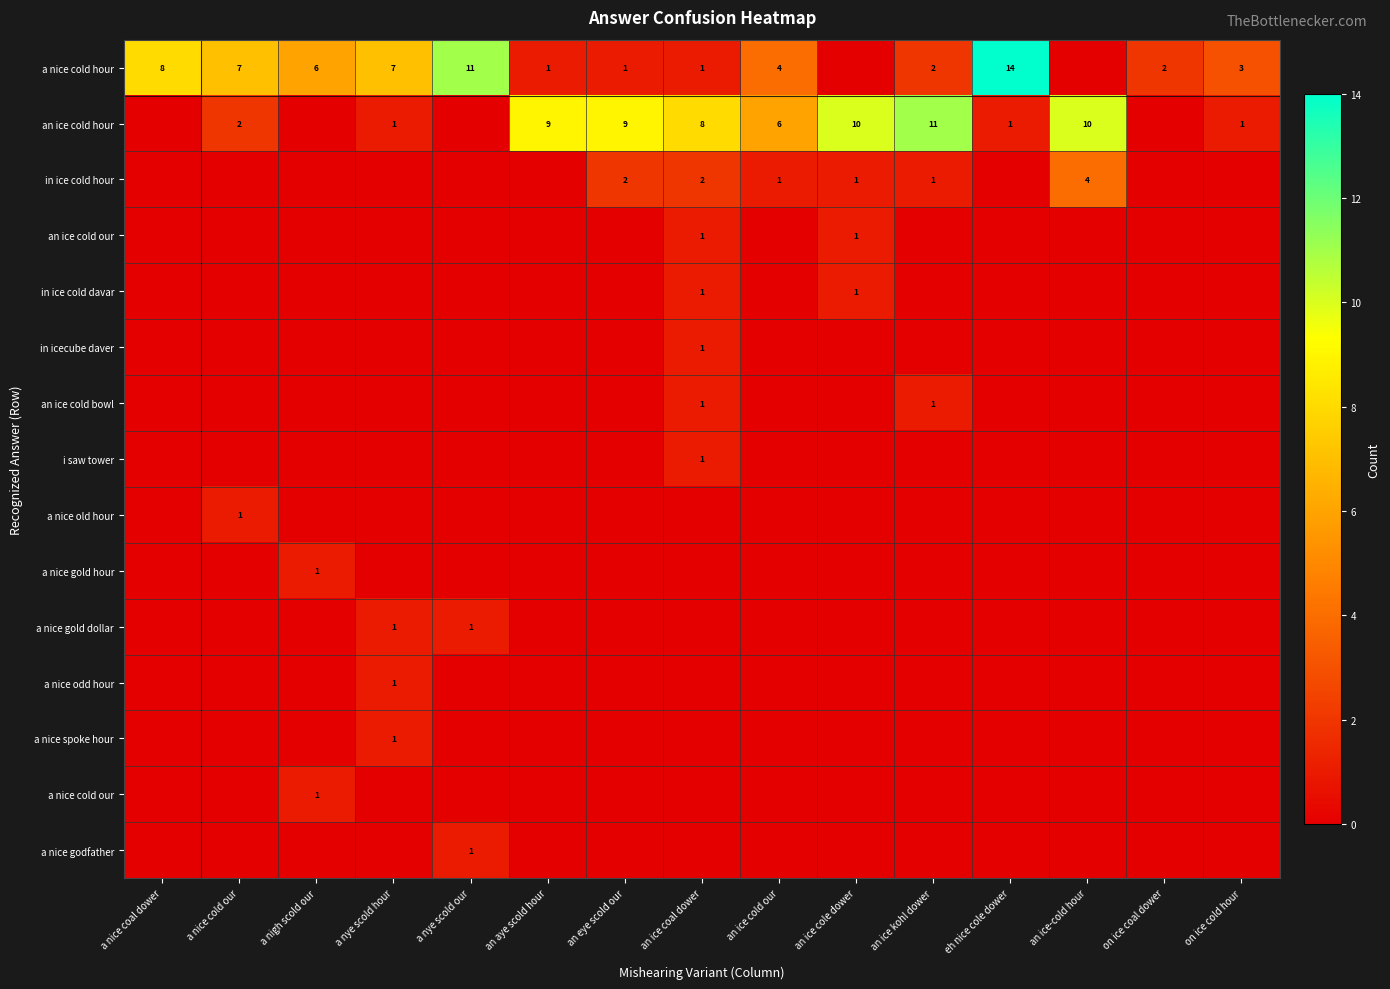

Is the value of a nice spoke hour at an ice cole dower greater than the value of a nice cold our at an ice cole dower?

No